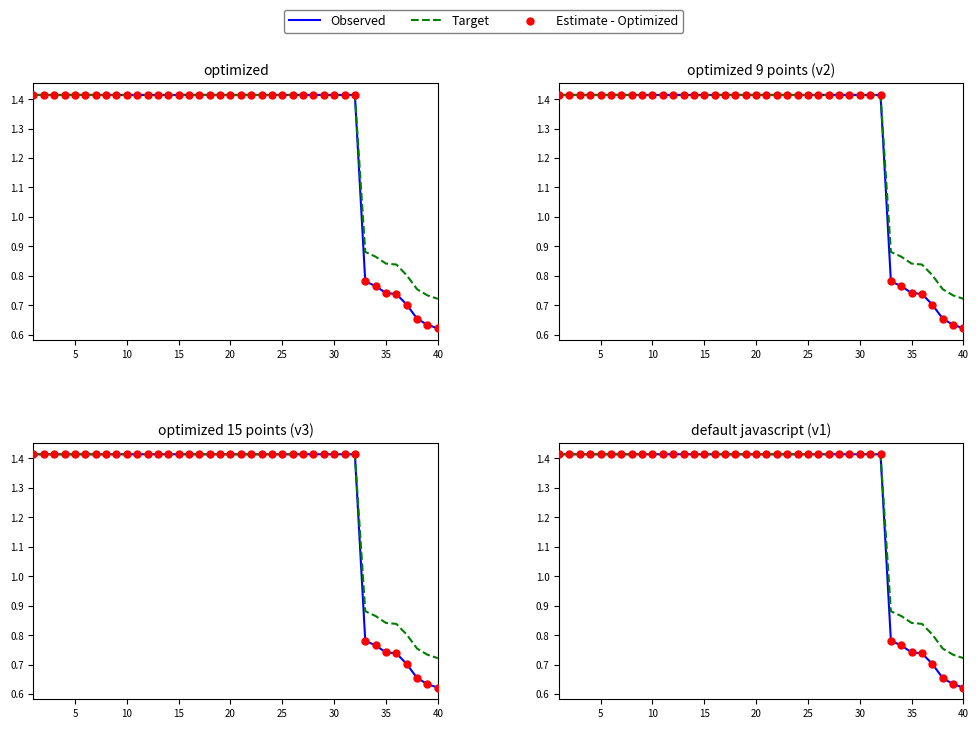

At how many categories does at least one series exceed 0?

40